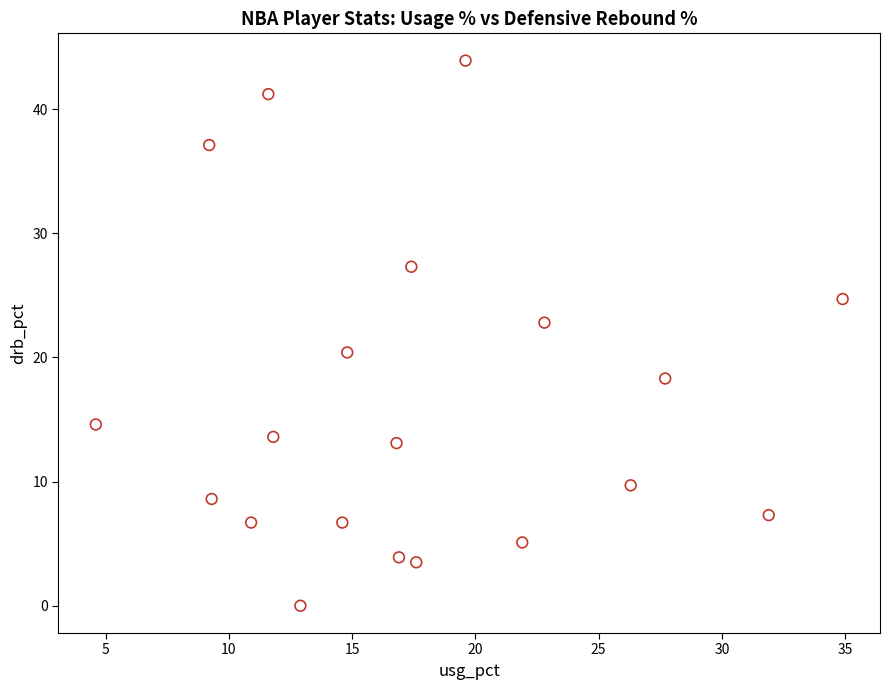

What is the range of X values (max minus min)?

30.3